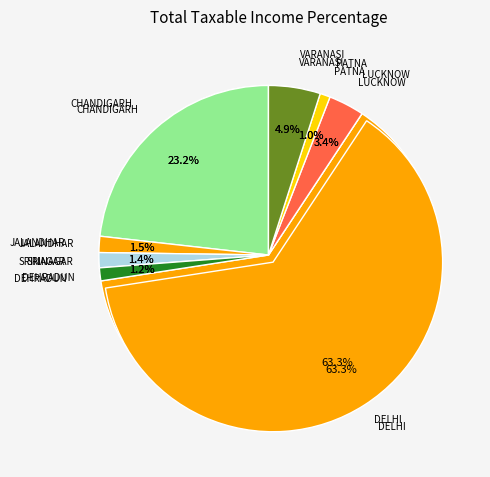

What is the change in value from SRINAGAR to VARANASI?

+77986.6